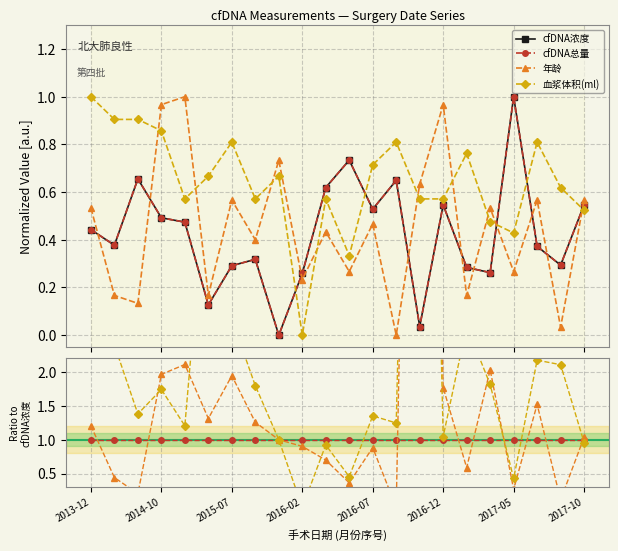

What is the spread (max minus min) of values at 2017-05?

0.7